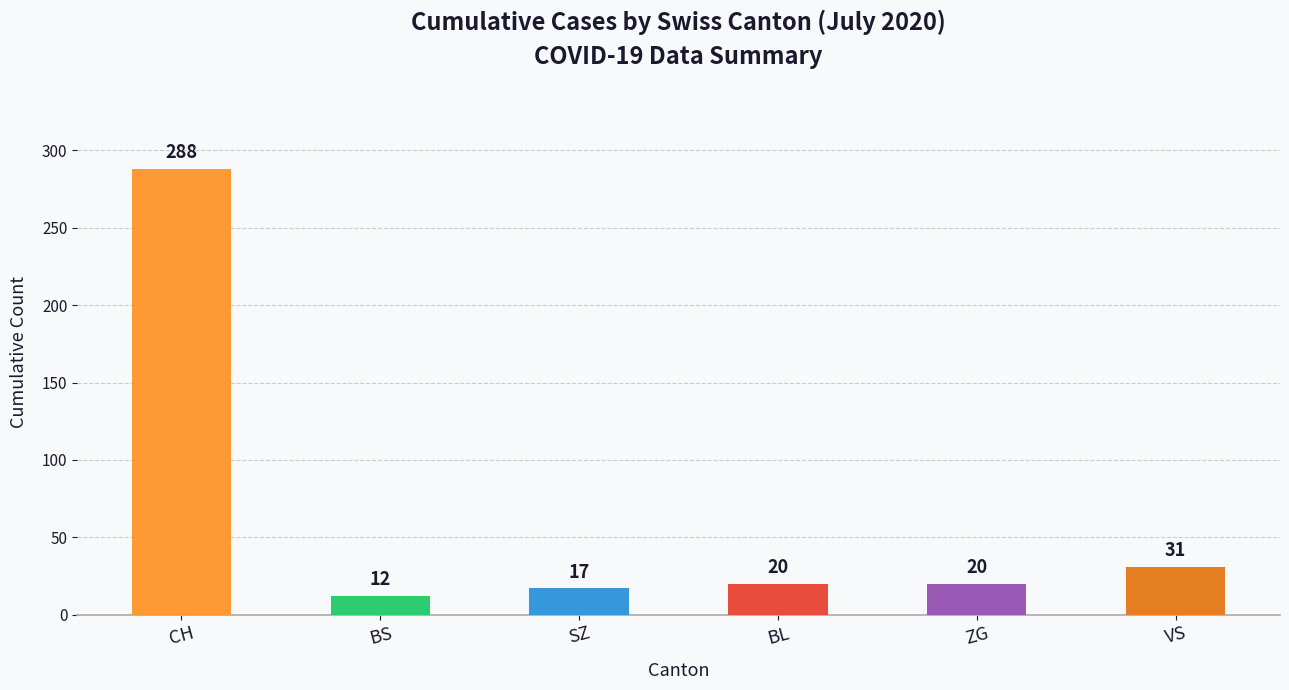

Where is the data nearest to the value 150?

VS